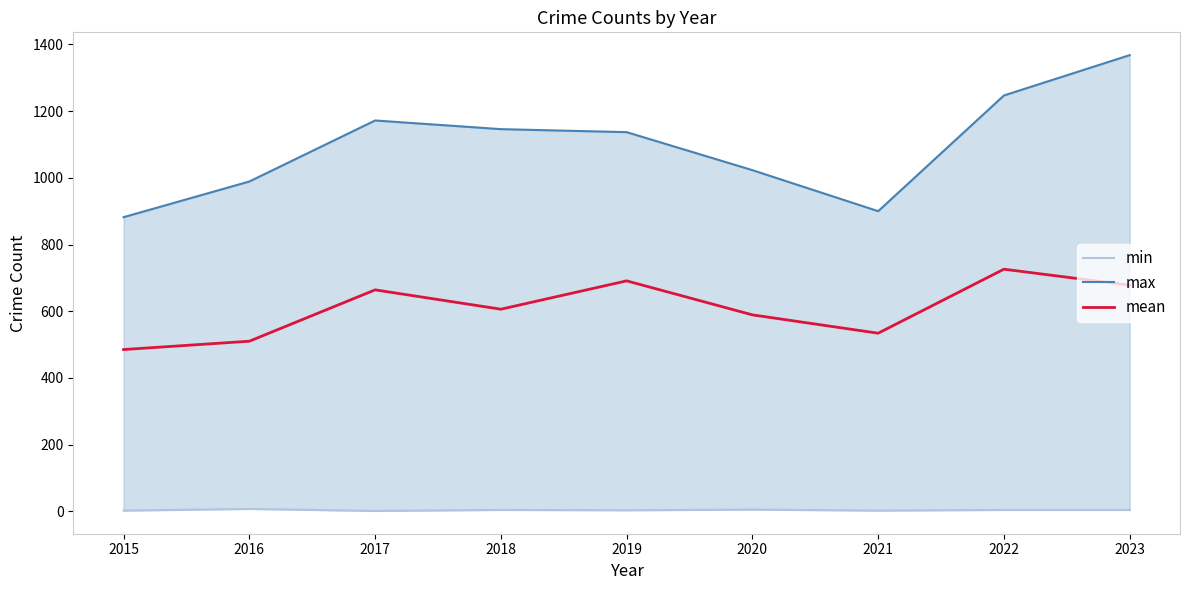

The value of mean at 2022 is 980. True or false?

False